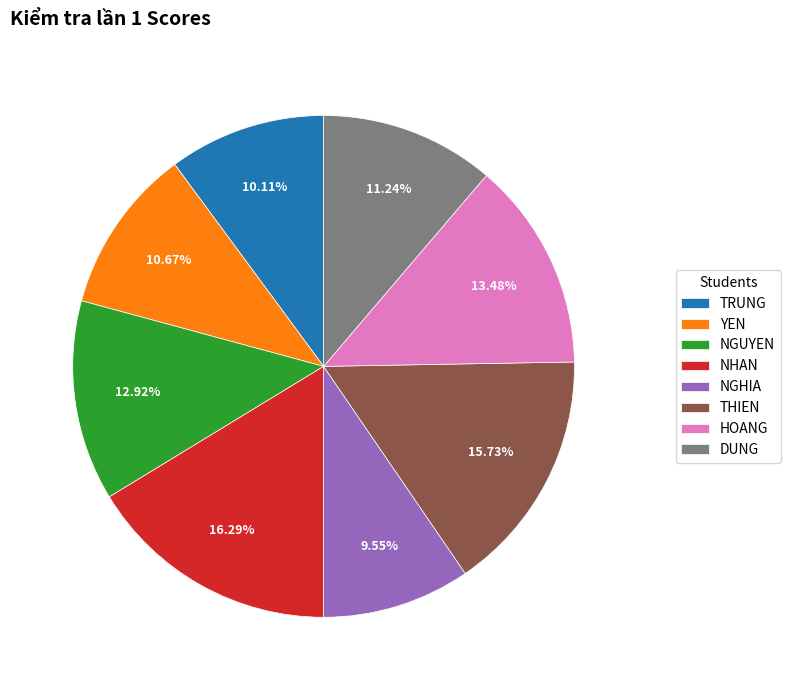

Does DUNG account for over 50% of the chart?

No